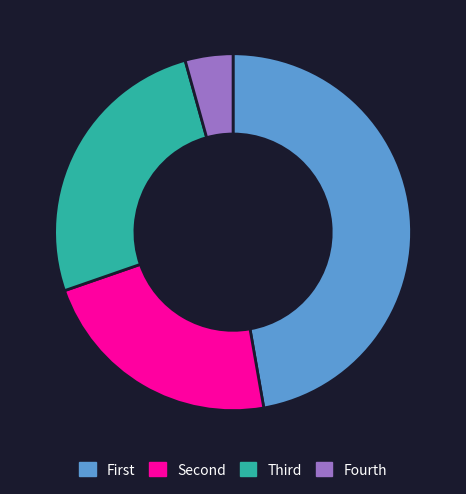

Does any single category account for the majority?

No